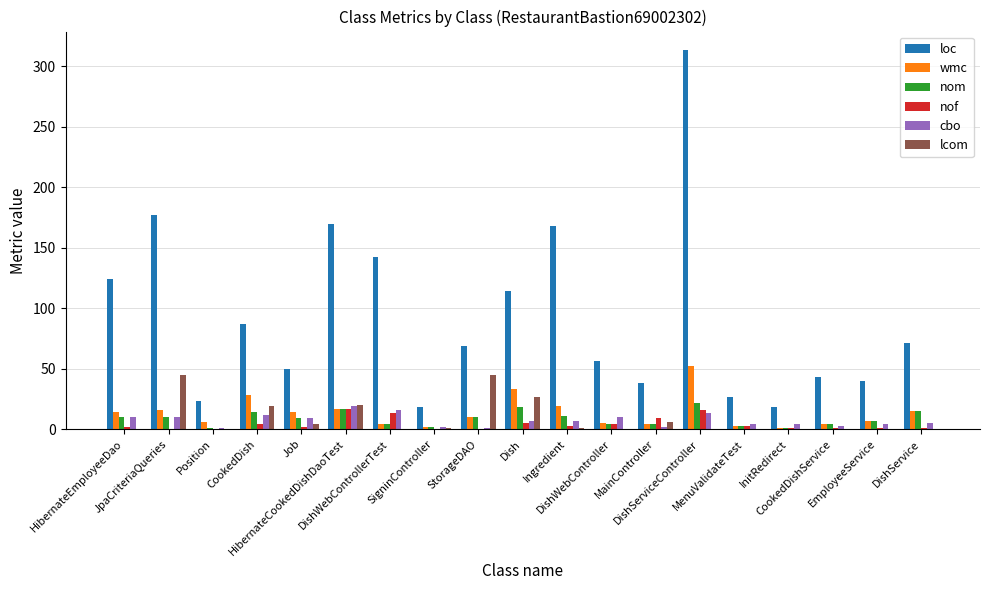

How many data points does each series have?

19